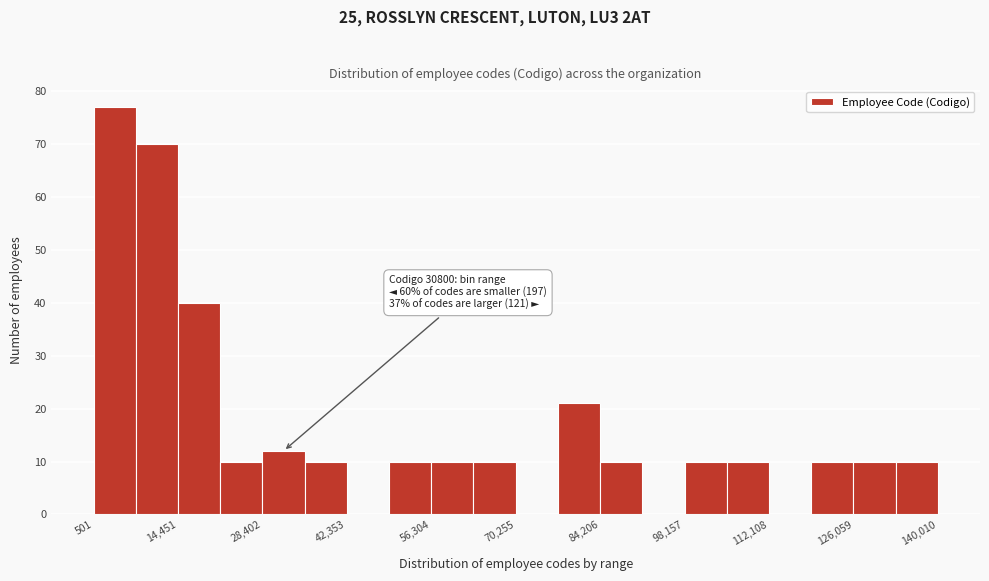

Around what value on the x-axis is the tallest bar? Give the approximate position of its centre, as read against the axis.

4000